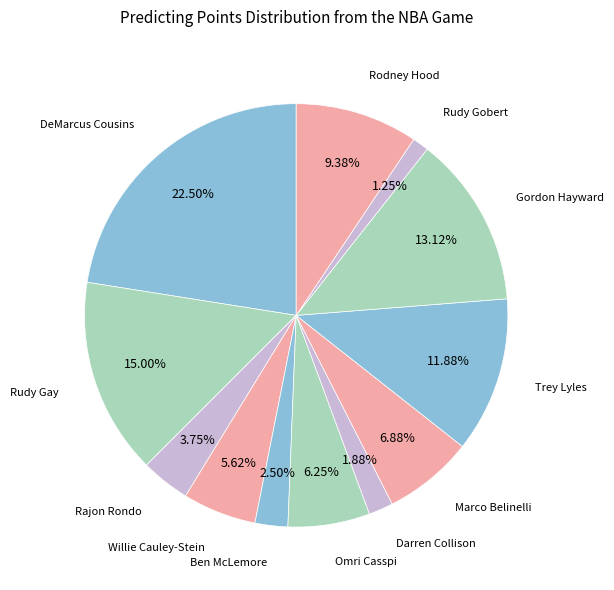

How many slices are in this pie chart?

12